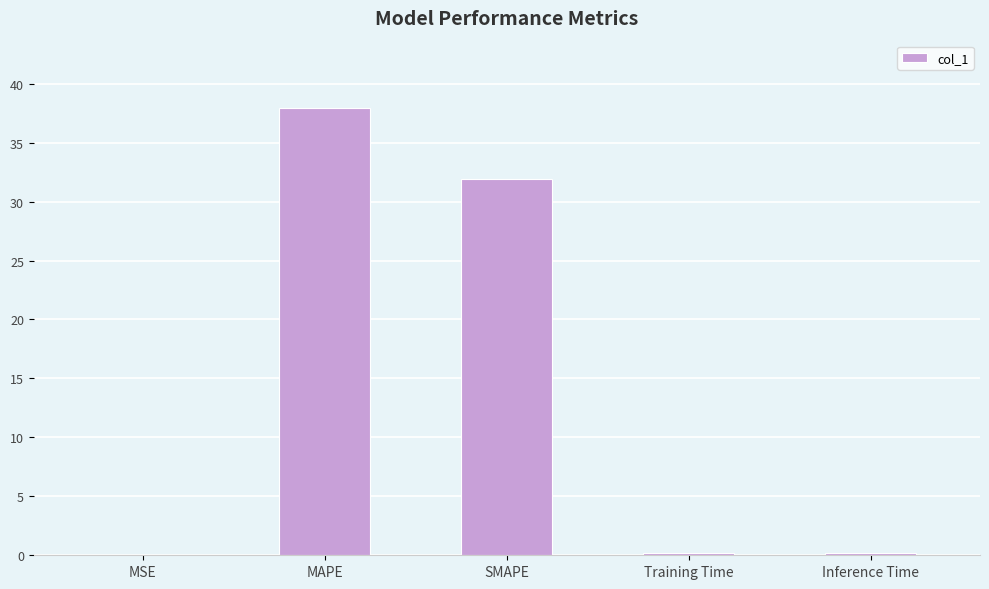

The value at SMAPE is 54.8. True or false?

False